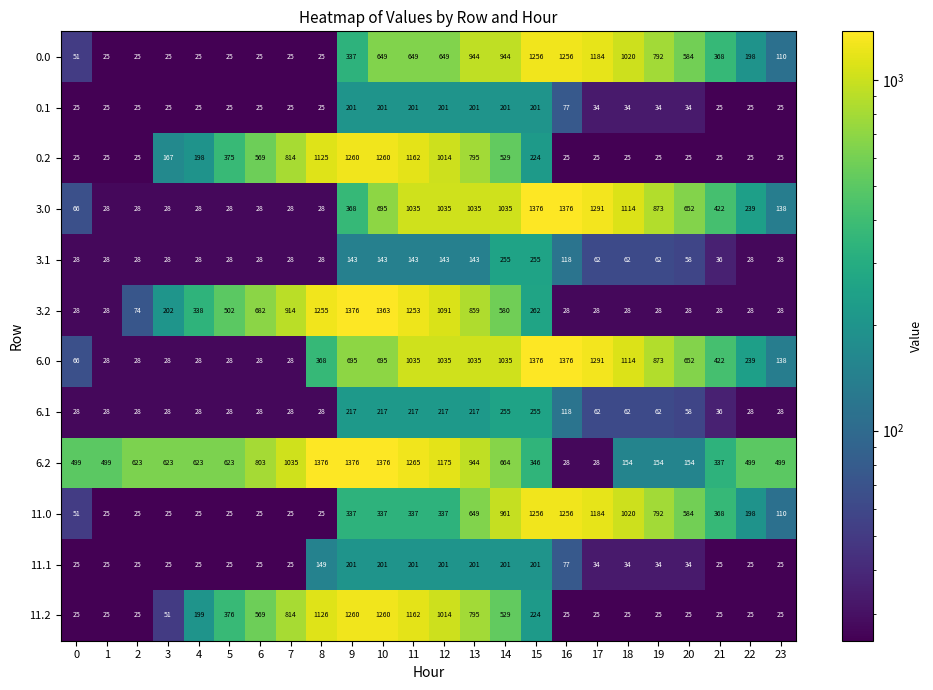

What is the difference between the second highest and minimum values in the 11.0 series?

1231